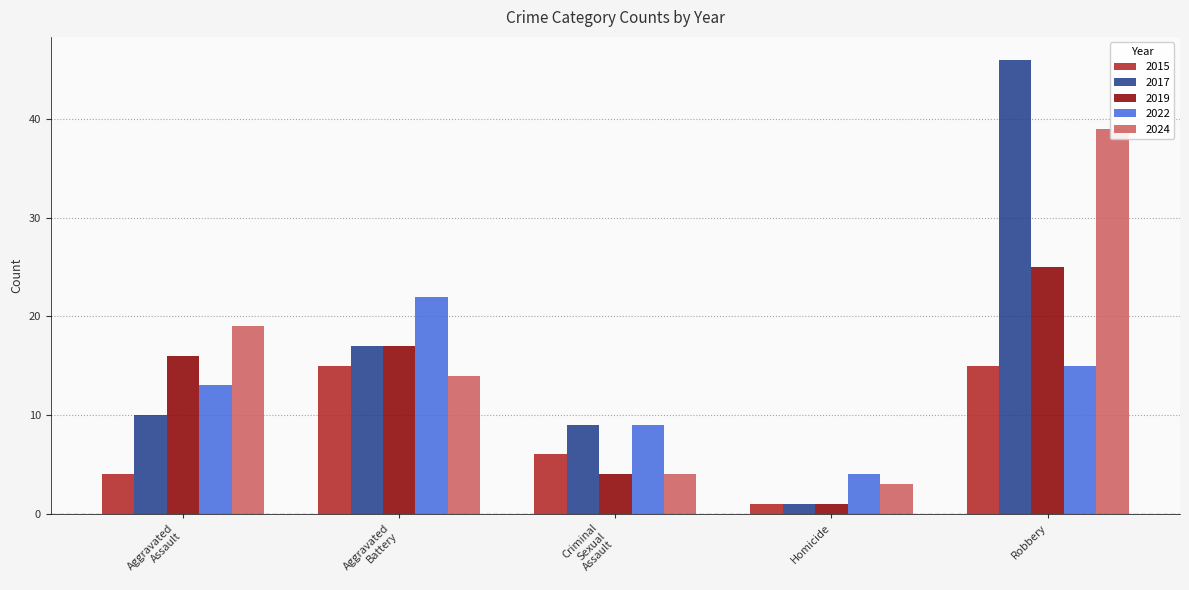

What is the minimum value shown in the chart?

1